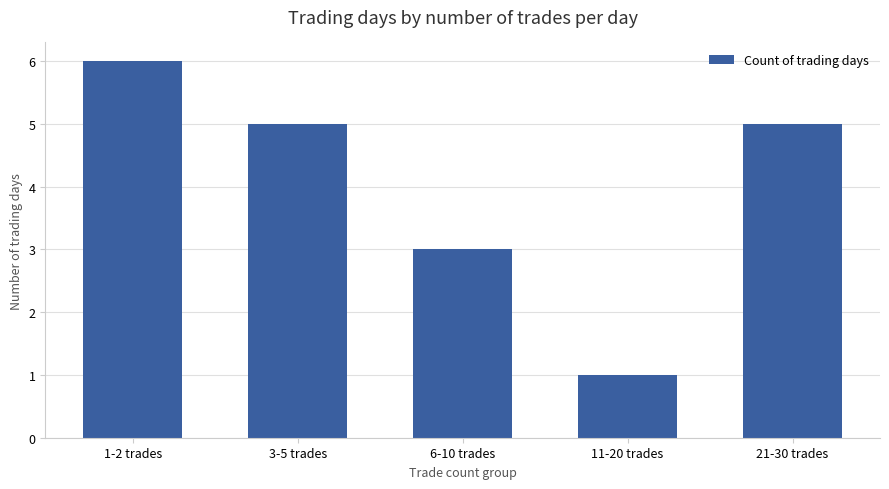

The chart shows a value of 3 at 3-5 trades. True or false?

False